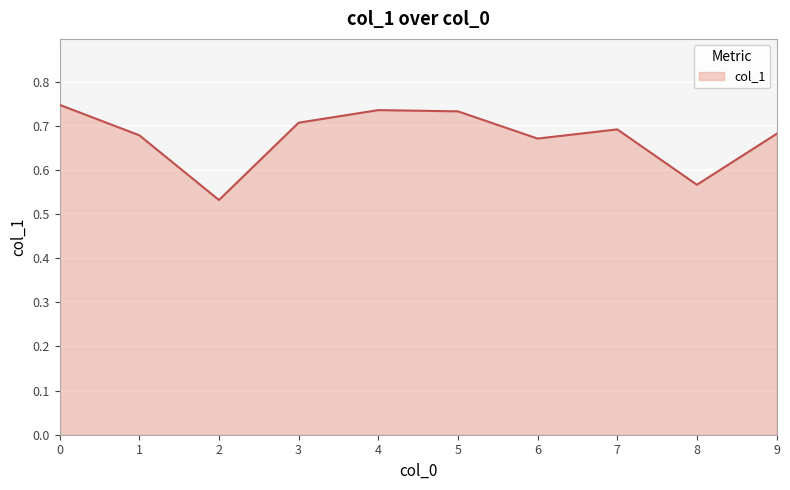

What is the change in value from 2 to 9?

+0.1